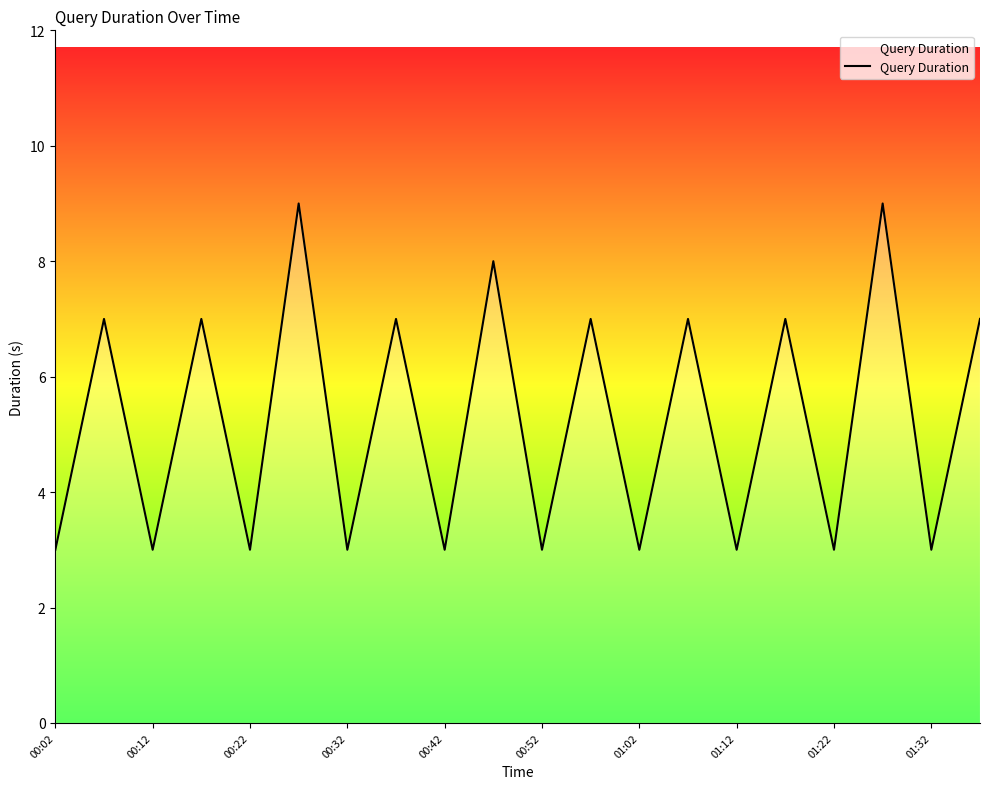

What is the greatest value displayed?

9